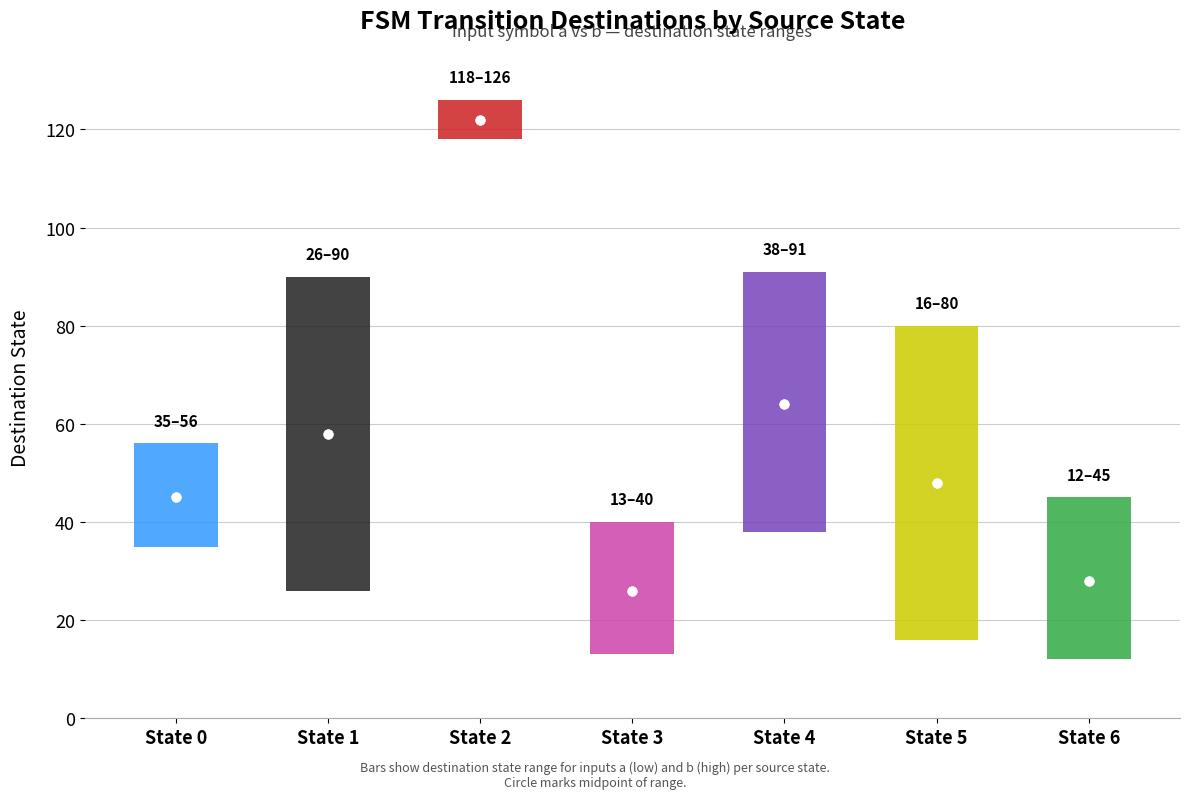

The input_b_dest series shows 5 at State 3. True or false?

False